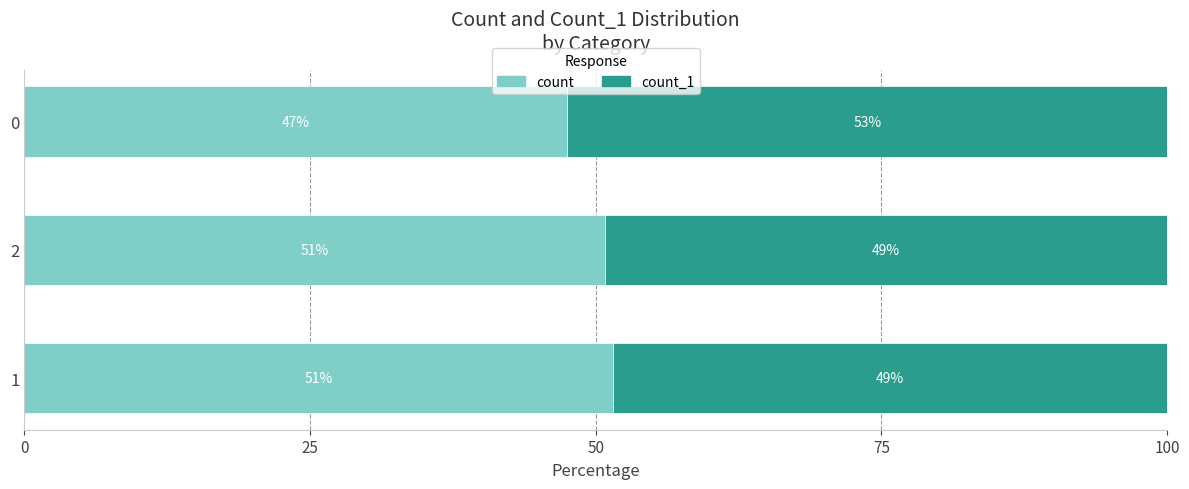

Count the number of data series in this chart.

2